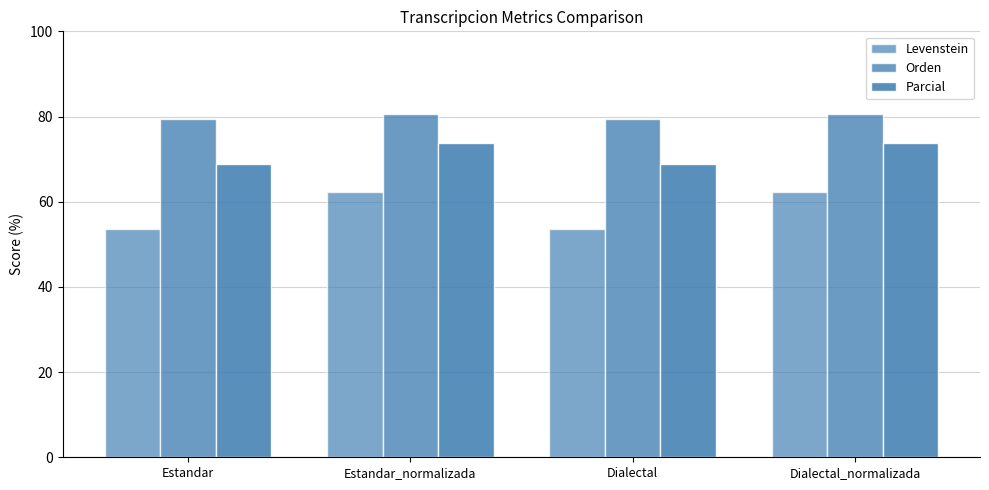

Which series has the largest total across all categories?

Orden